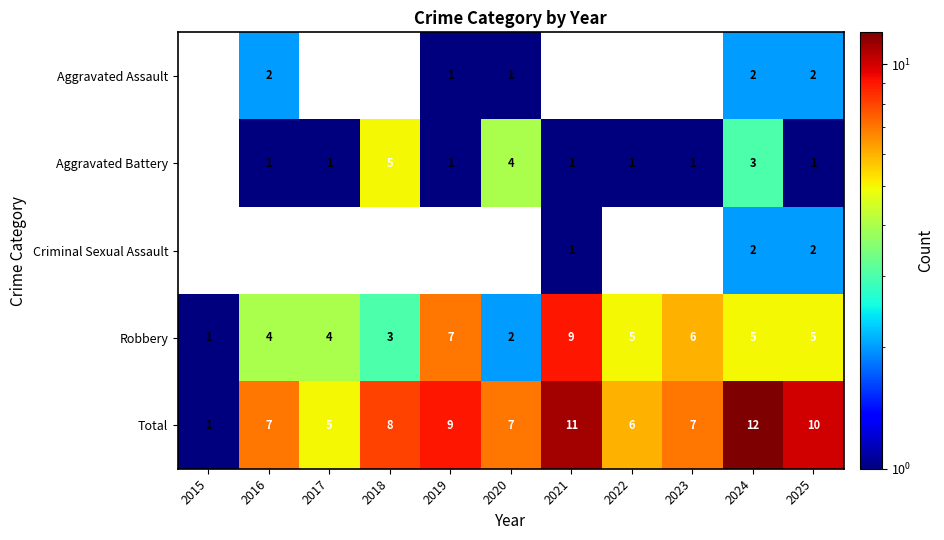

The Aggravated Assault series shows 2 at 2020. True or false?

False